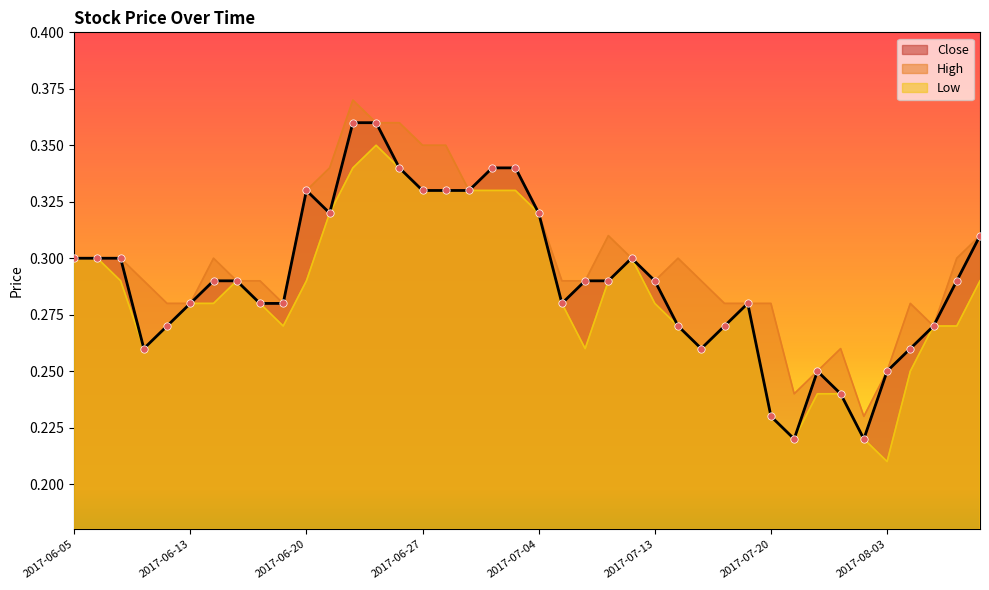

Which series reaches the minimum Y coordinate?

Low